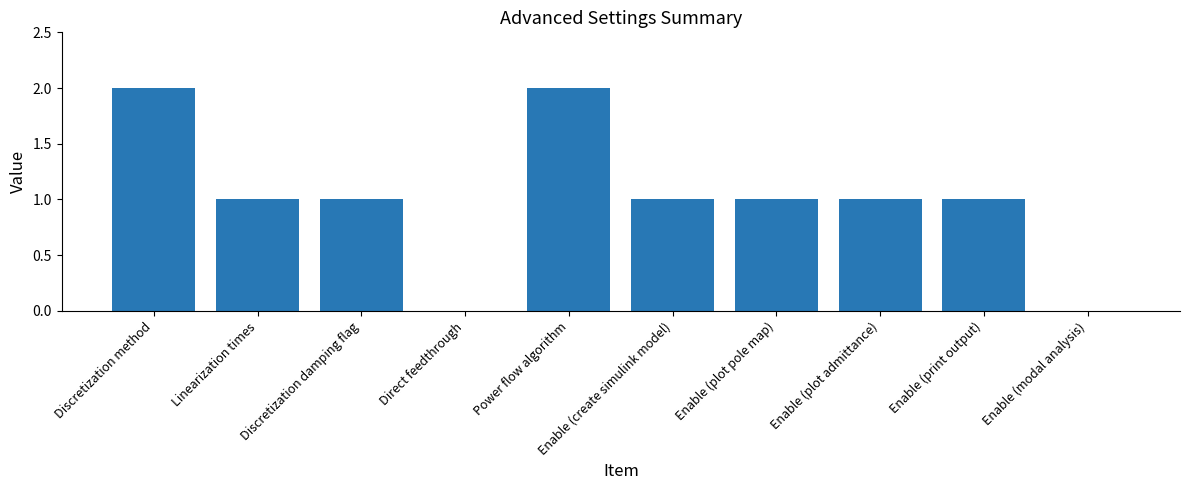

Reading left to right, what are all the values shown in this chart?

2	1	1	0	2	1	1	1	1	0